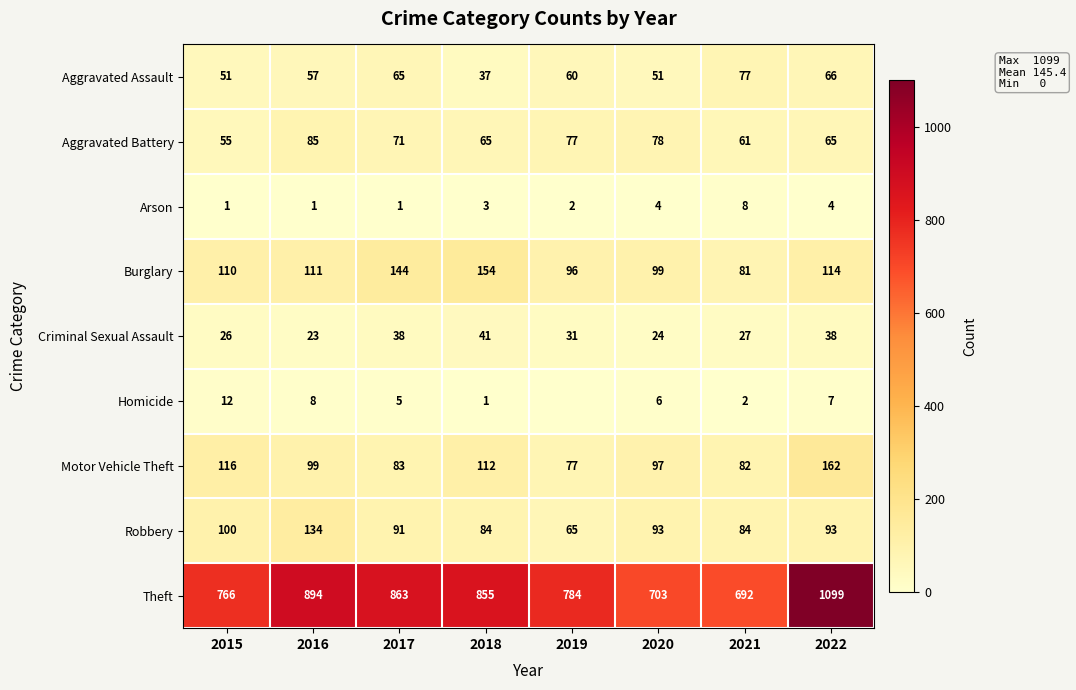

Which has a higher value, 2016 or 2015?

2016